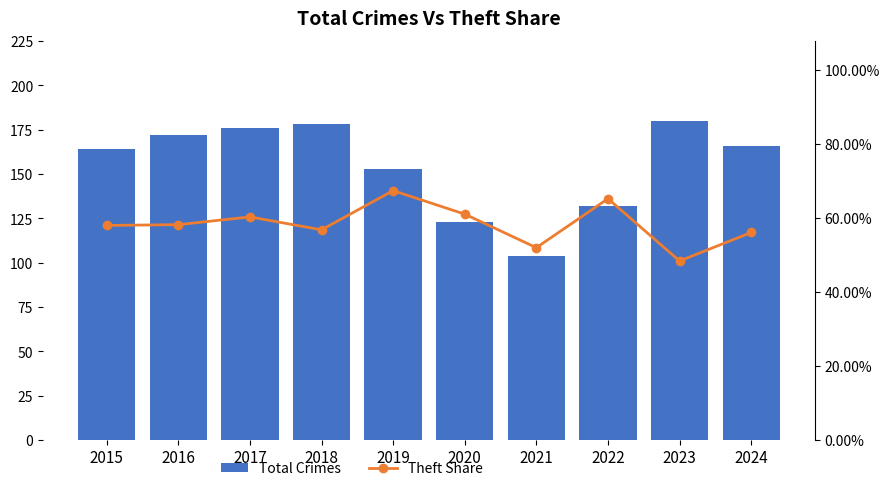

Reading left to right, transcribe all the data shown in this chart.

Total Crimes: 2015=164.0	2016=172.0	2017=176.0	2018=178.0	2019=153.0	2020=123.0	2021=104.0	2022=132.0	2023=180.0	2024=166.0
Theft Share: 2015=0.6	2016=0.6	2017=0.6	2018=0.6	2019=0.7	2020=0.6	2021=0.5	2022=0.7	2023=0.5	2024=0.6